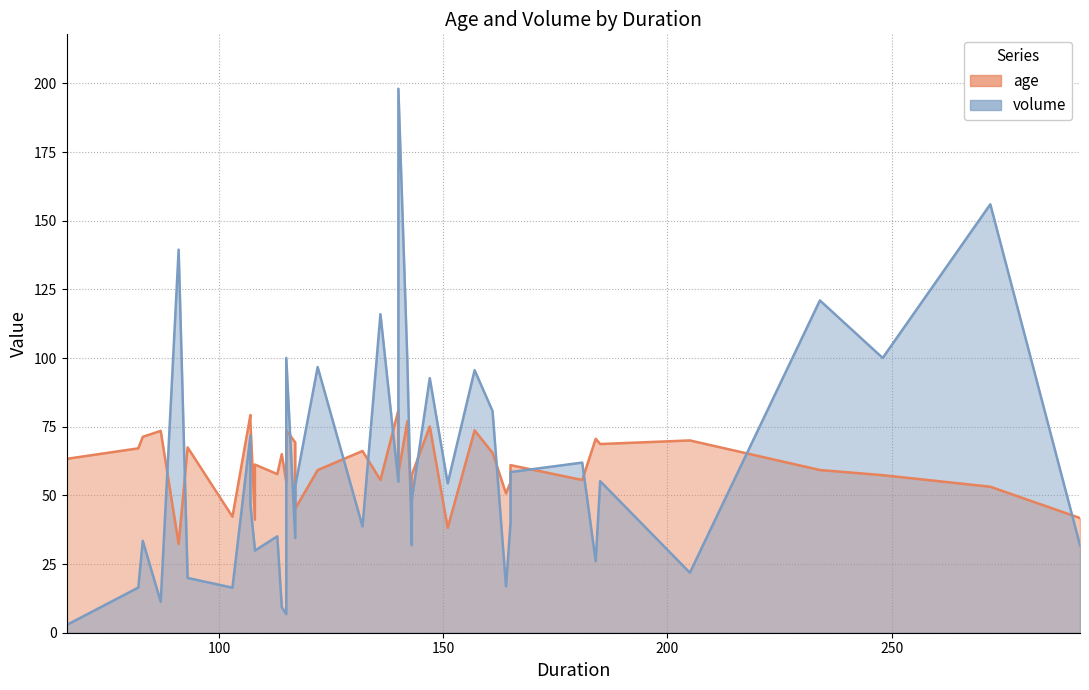

Where is the first local minimum for volume?

87